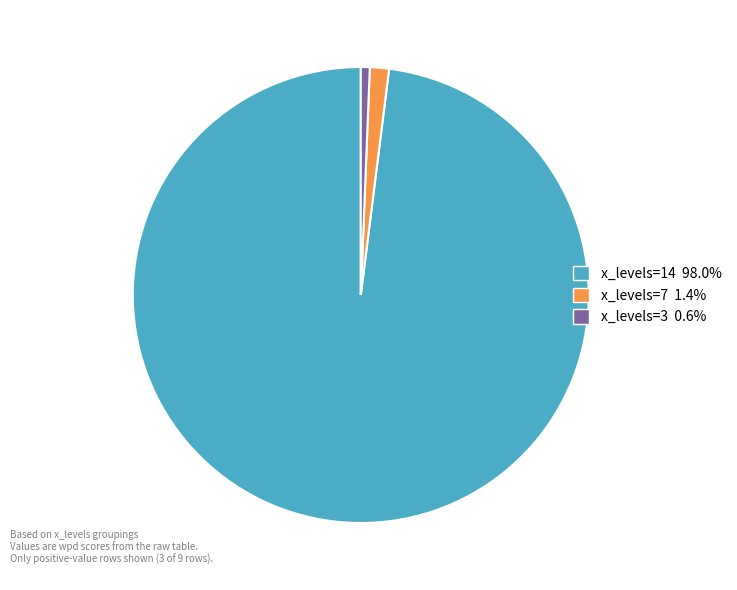

Approximately how many times larger is the value at x_levels=14 98.0% compared to x_levels=7 1.4%?

72.5